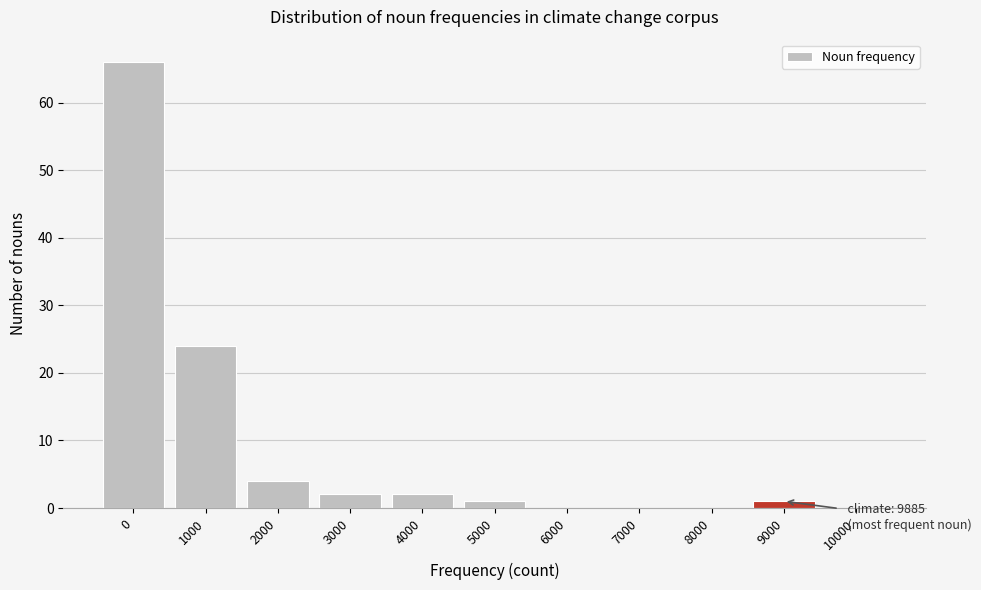

Reading left to right, what are all the values shown in this chart?

0=66	1000=24	2000=4	3000=2	4000=2	5000=1	6000=0	7000=0	8000=0	9000=1	10000=0